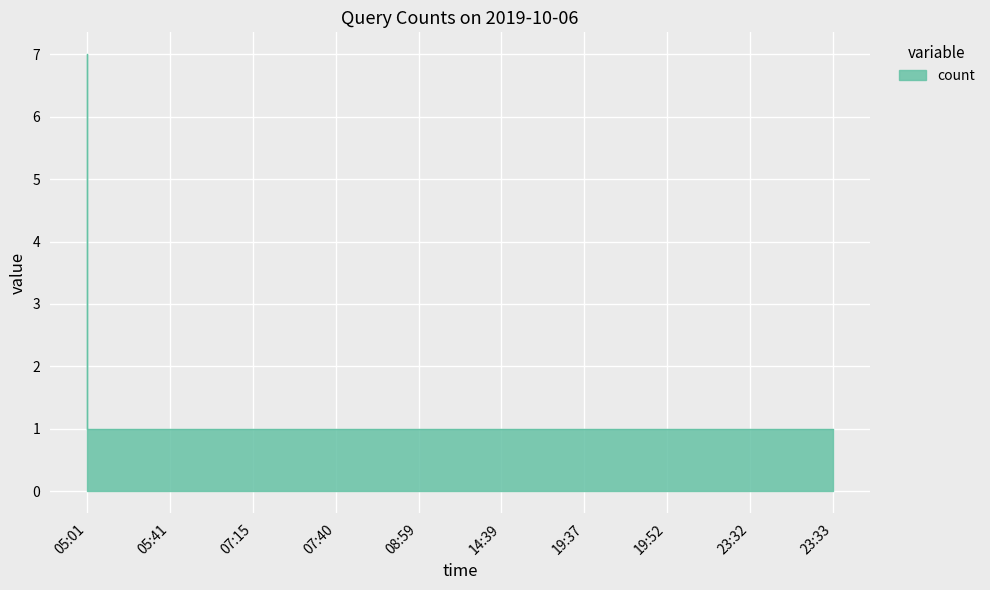

Reading left to right, extract all data points from this chart.

7	1	1	1	1	1	1	1	1	1